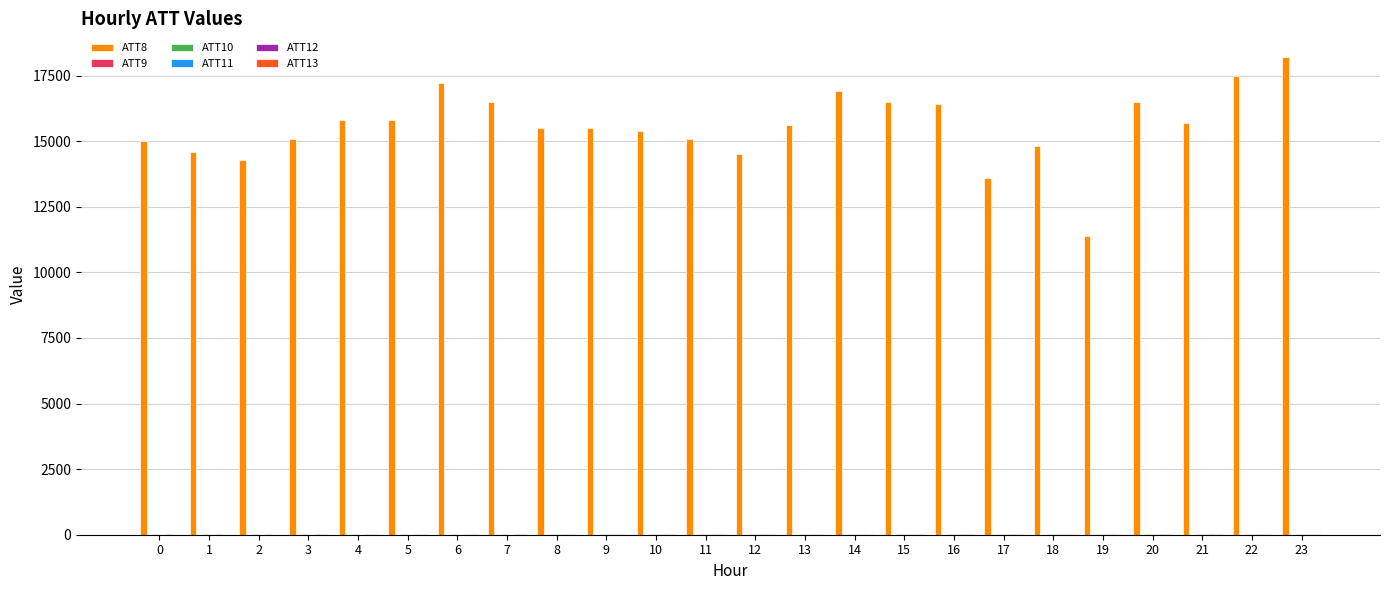

Which series has the largest total across all categories?

ATT8